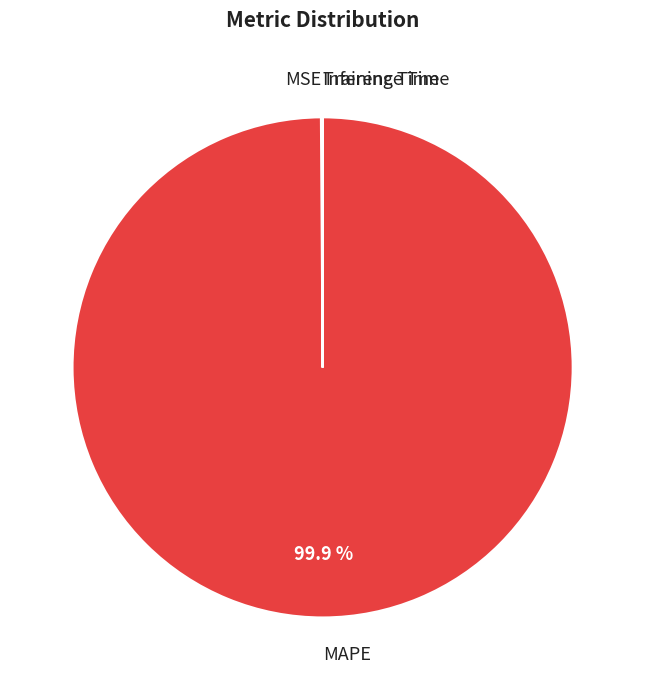

To the nearest percent, what is the difference between the largest and smallest slice percentages?

100%